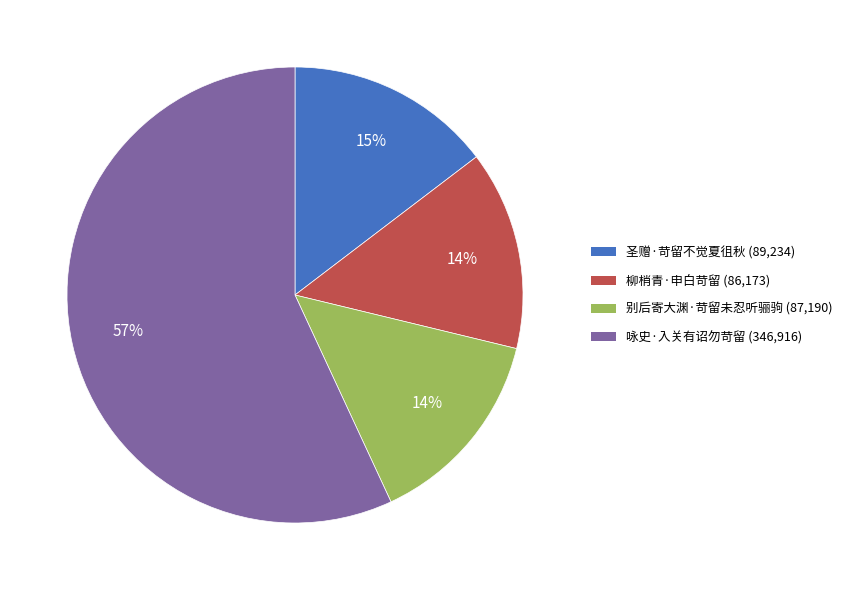

To the nearest percent, what percentage of the pie is 柳梢青·申白苛留 (86,173)?

14%